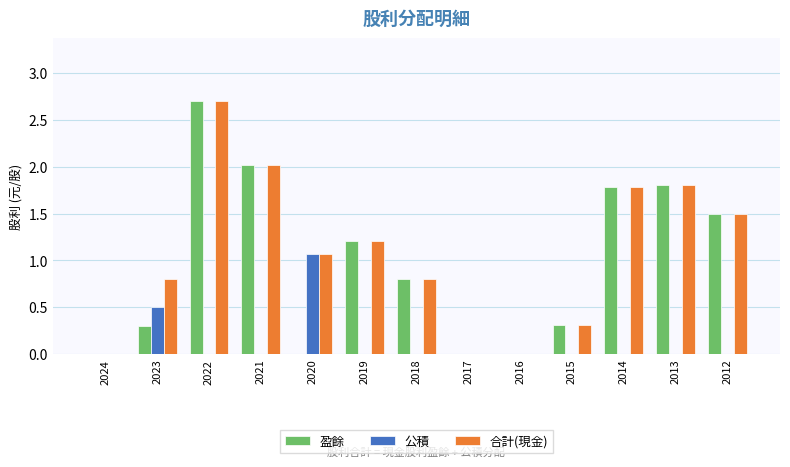

What is the sum of the 合計(現金) values at 2019 and 2022?

3.9